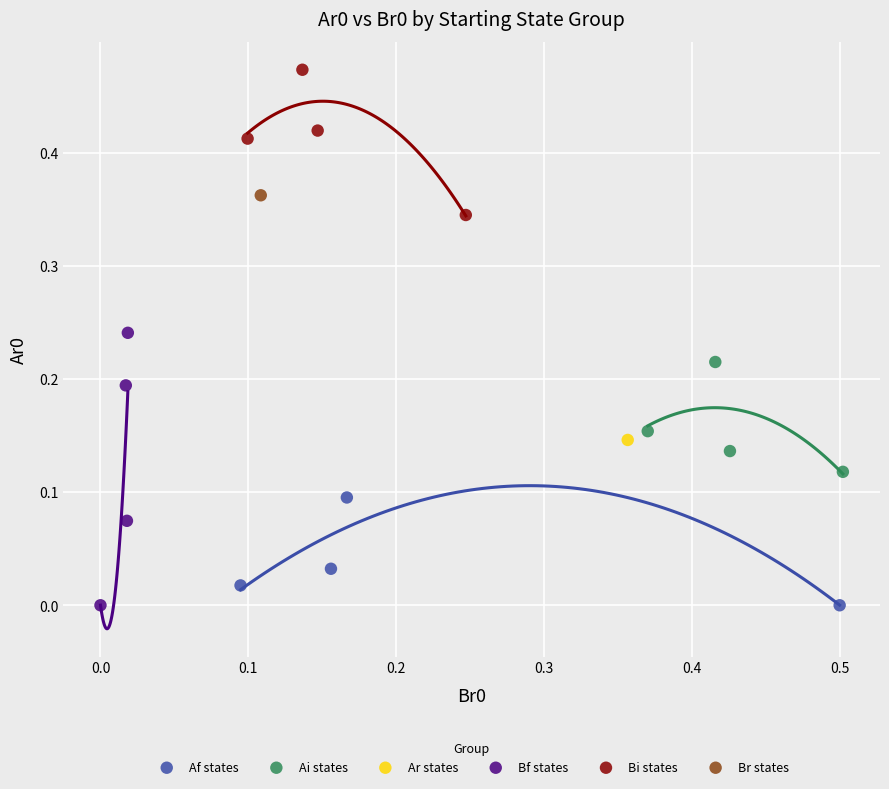

What are all the series names shown in the legend?

Af states, Ai states, Ar states, Bf states, Bi states, Br states